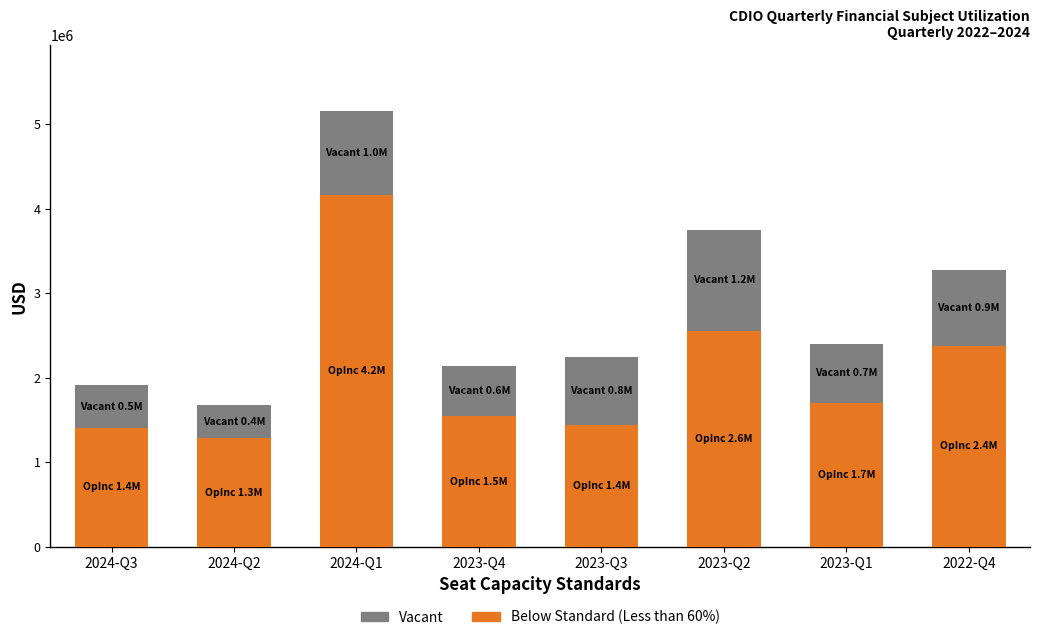

What is the total value across all series at 2024-Q3?

1908967